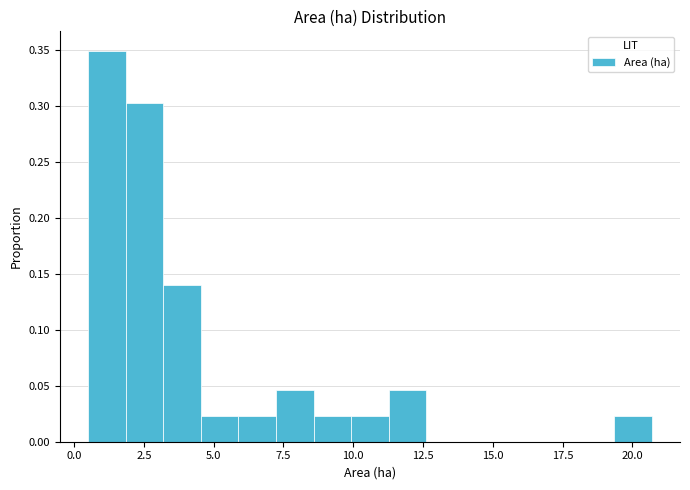

Around what value on the x-axis is the tallest bar? Give the approximate position of its centre, as read against the axis.

1.0